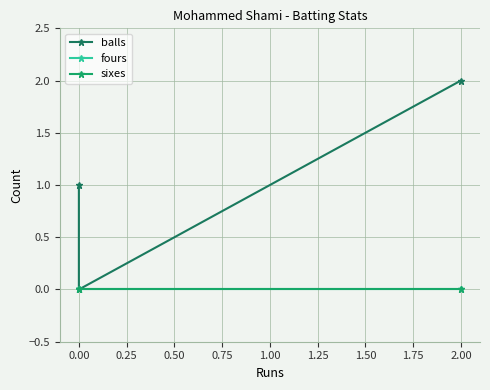

Does the chart display data point markers on the line(s)?

Yes